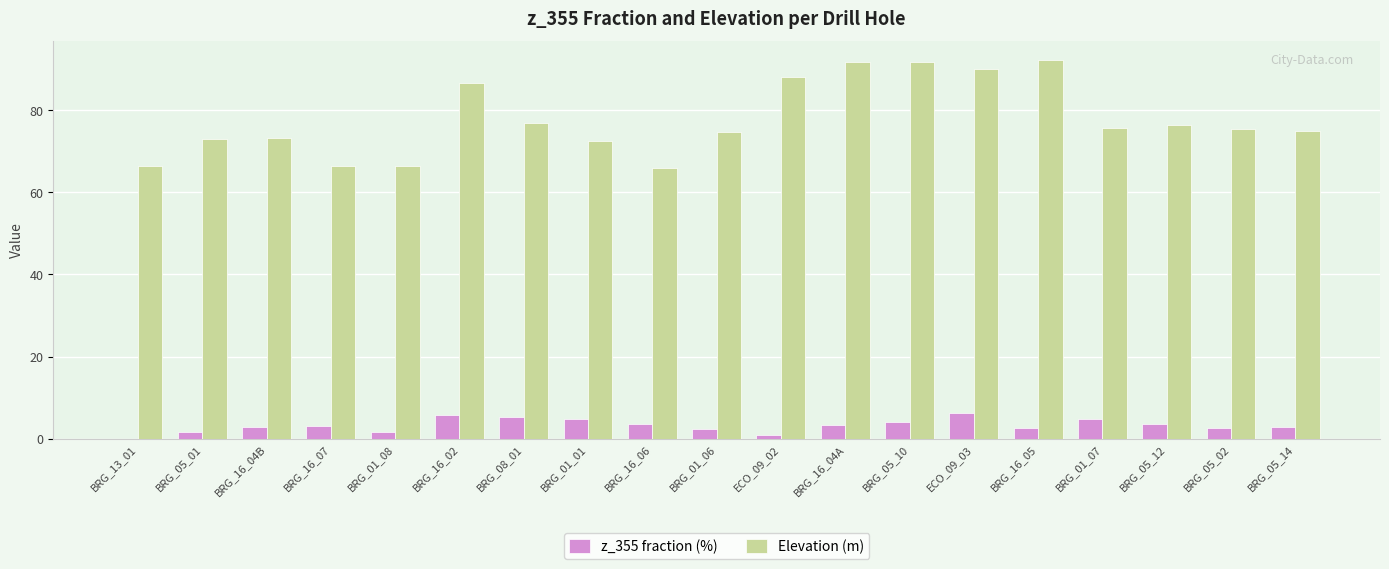

What is the greatest value displayed?

92.2